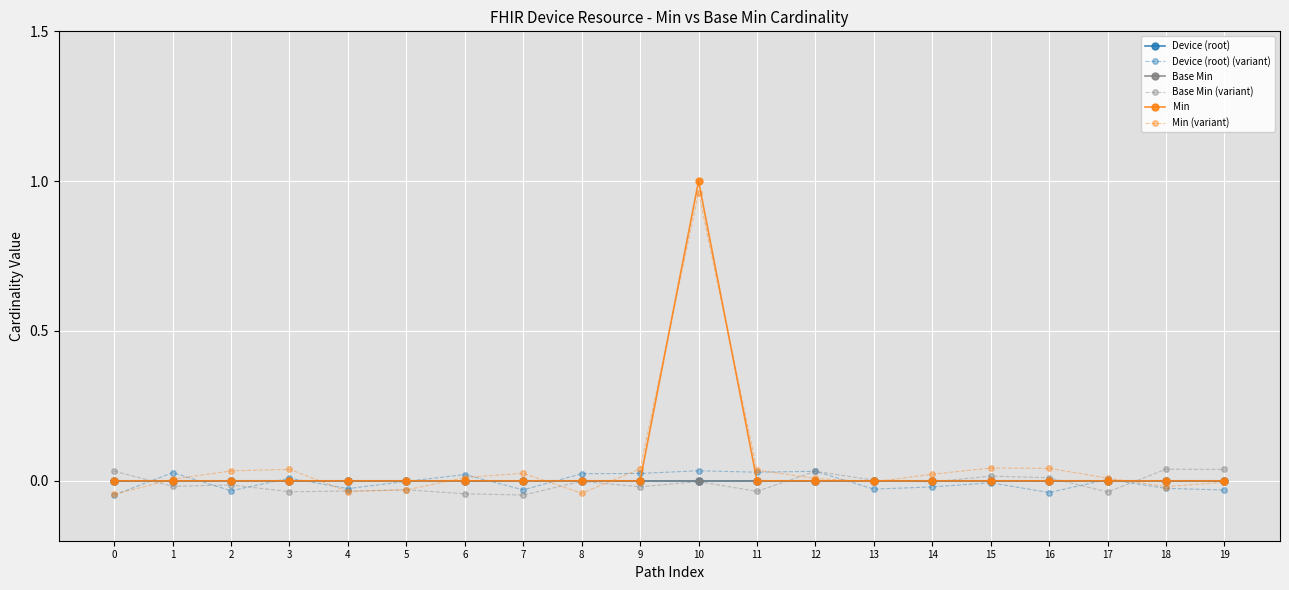

At how many categories does at least one series exceed 0?

18